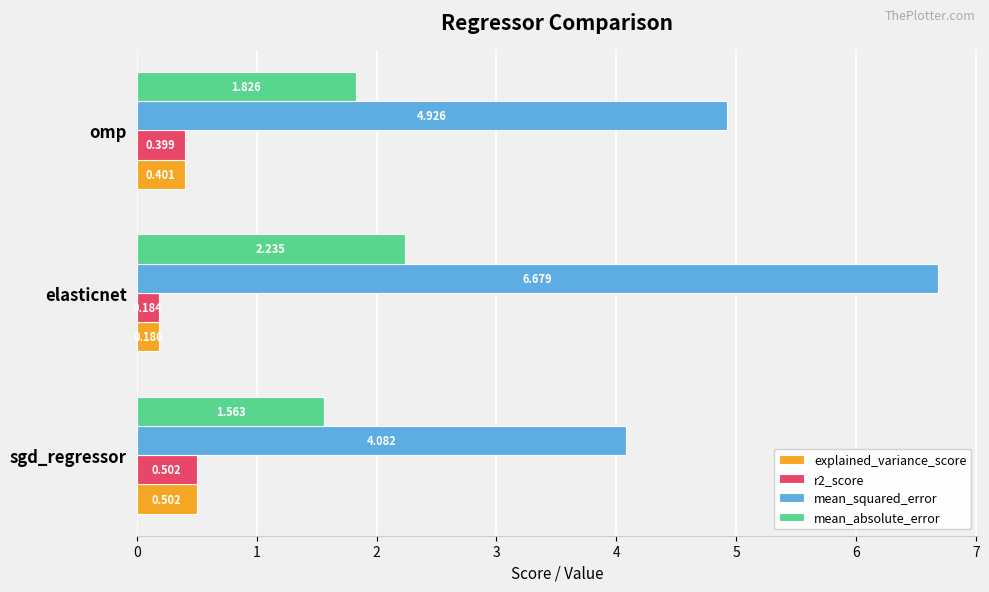

Is the value of mean_absolute_error at omp greater than the value of explained_variance_score at elasticnet?

Yes